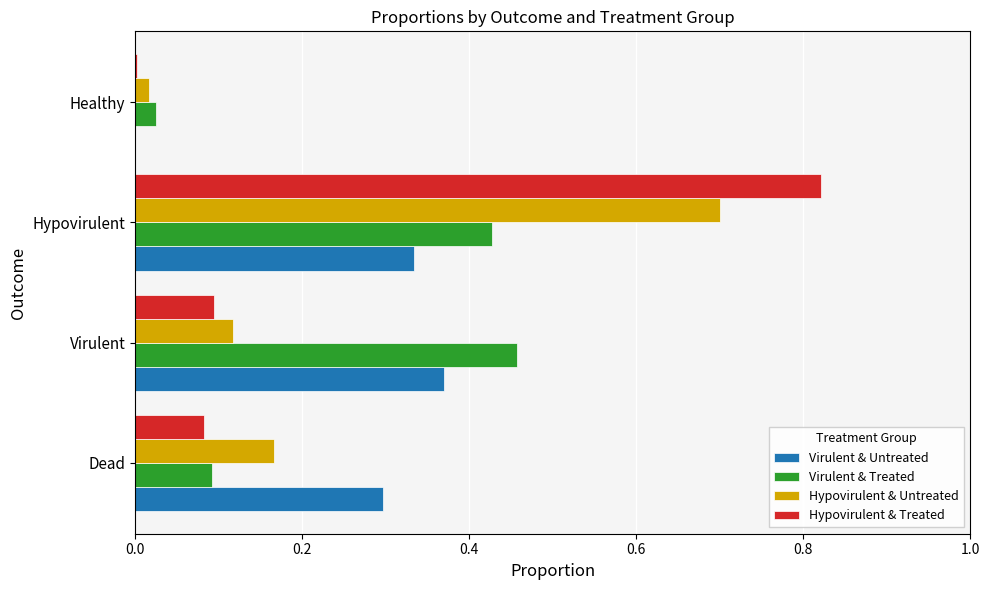

What is the sum of all Hypovirulent & Treated values?

1.0